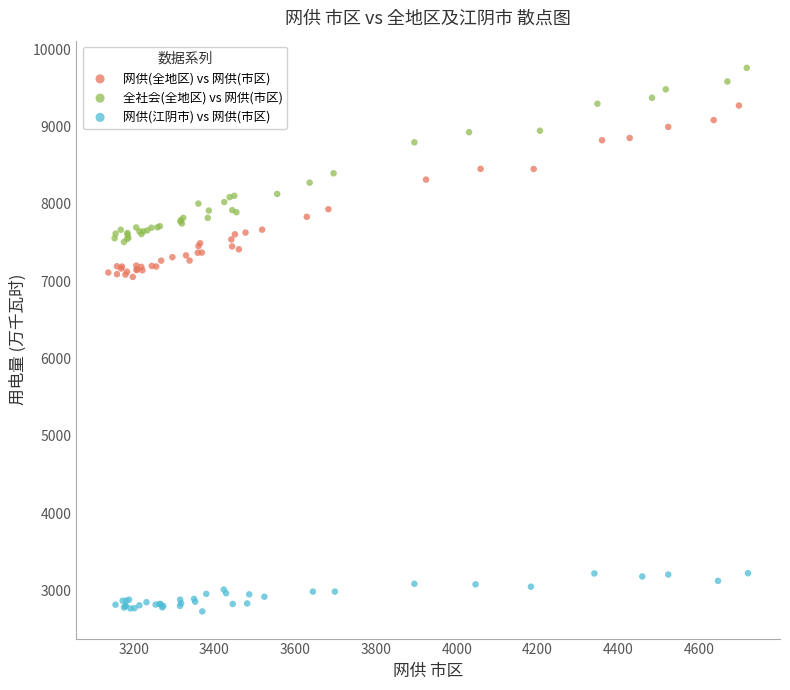

What are all the series names shown in the legend?

网供(全地区) vs 网供(市区), 全社会(全地区) vs 网供(市区), 网供(江阴市) vs 网供(市区)